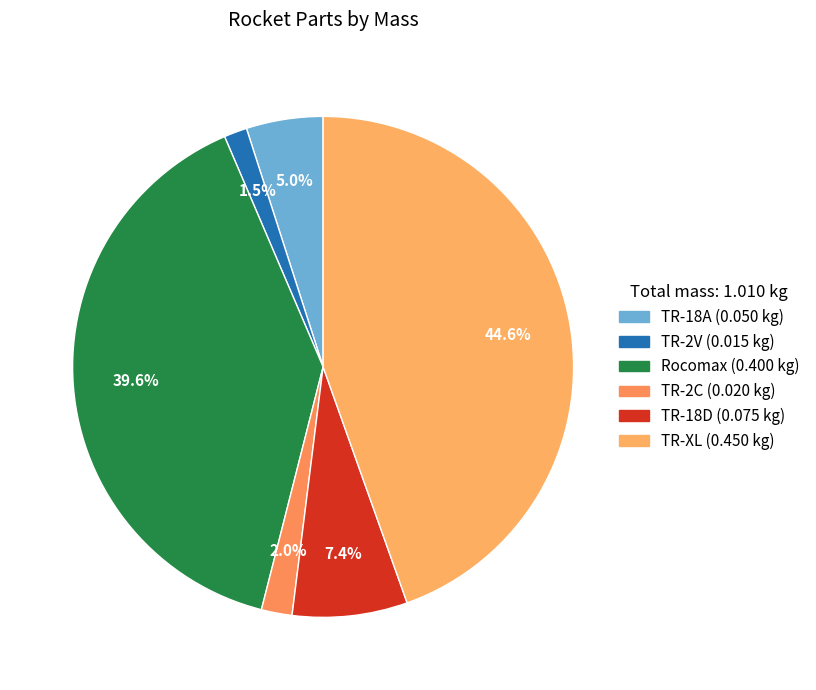

Which has a higher value, TR-18D or TR-18A?

TR-18D